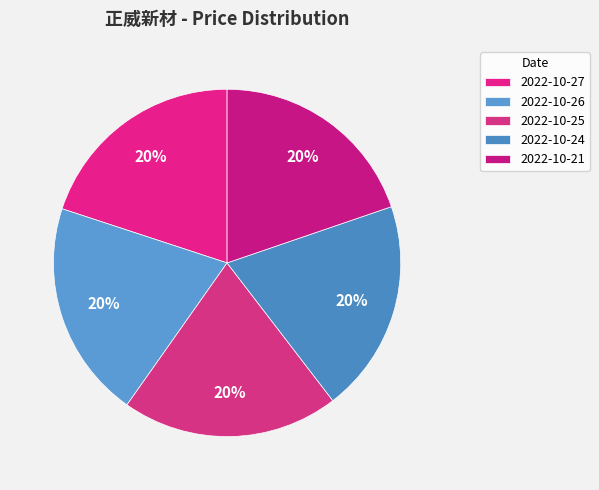

Combined, do 2022-10-25 and 2022-10-26 account for over 50%?

No